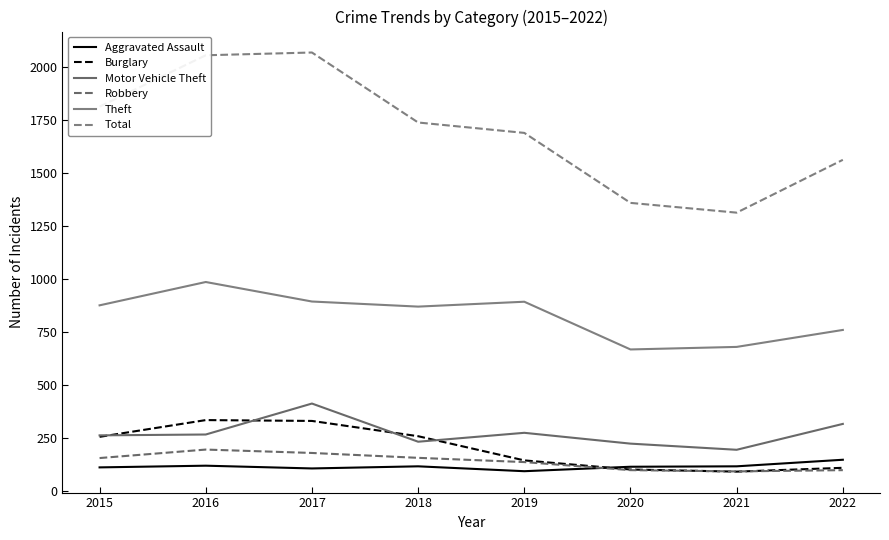

Reading left to right, transcribe all the data shown in this chart.

Aggravated Assault: 110	118	105	115	92	113	115	146
Burglary: 254	333	329	257	143	100	90	108
Motor Vehicle Theft: 261	265	411	231	273	222	193	315
Robbery: 154	194	178	155	135	97	91	97
Theft: 874	984	892	868	891	666	678	758
Total: 1811	2053	2066	1736	1687	1357	1311	1560